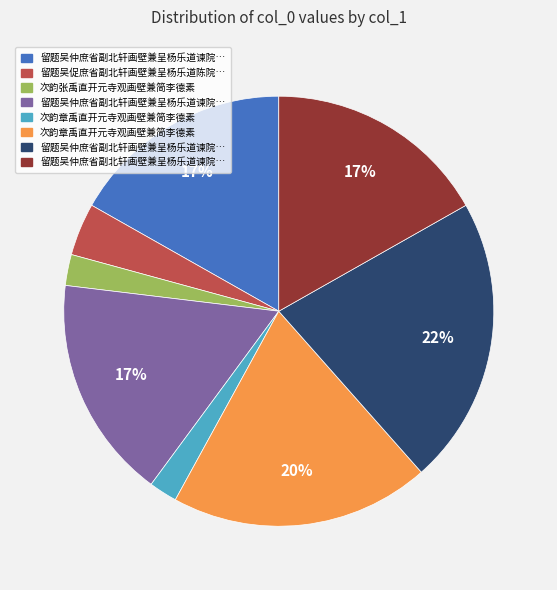

Count the number of slices in the pie.

8